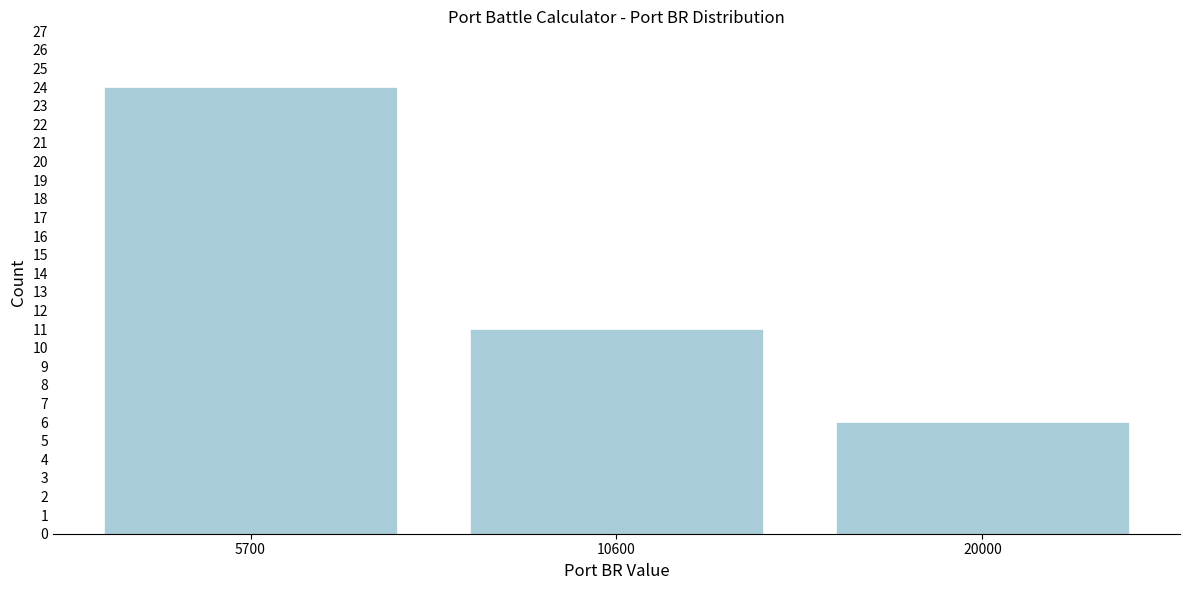

Reading left to right, what are all the values shown in this chart?

5700=24	10600=11	20000=6